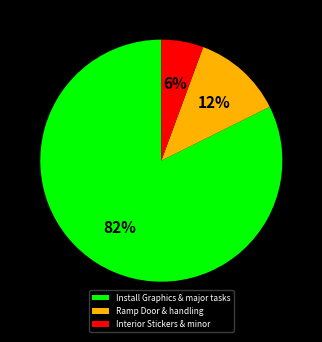

Which slice represents more than half of the pie?

Install Graphics & major tasks